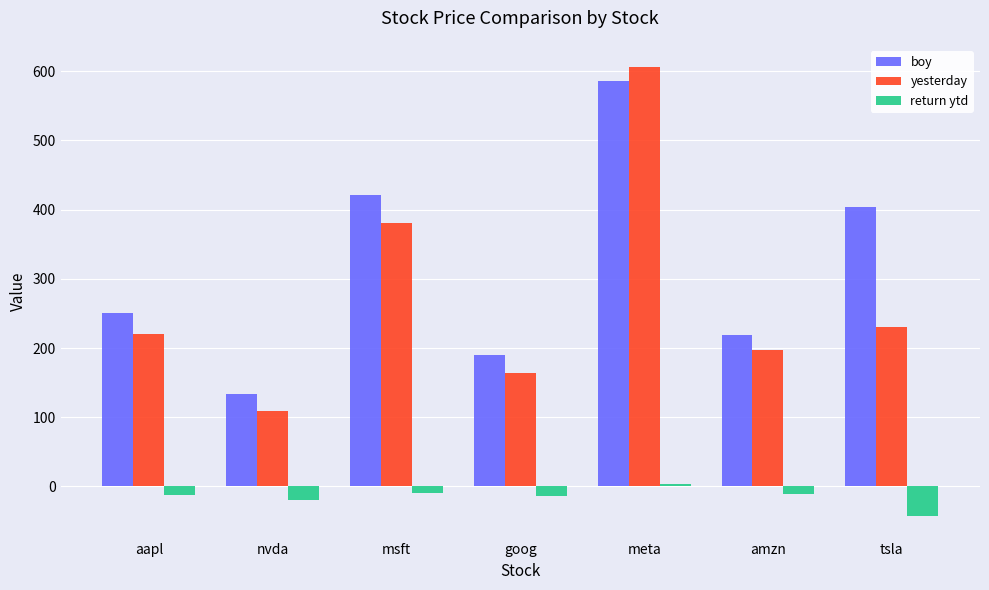

What is the approximate value of return ytd at goog?

-13.9